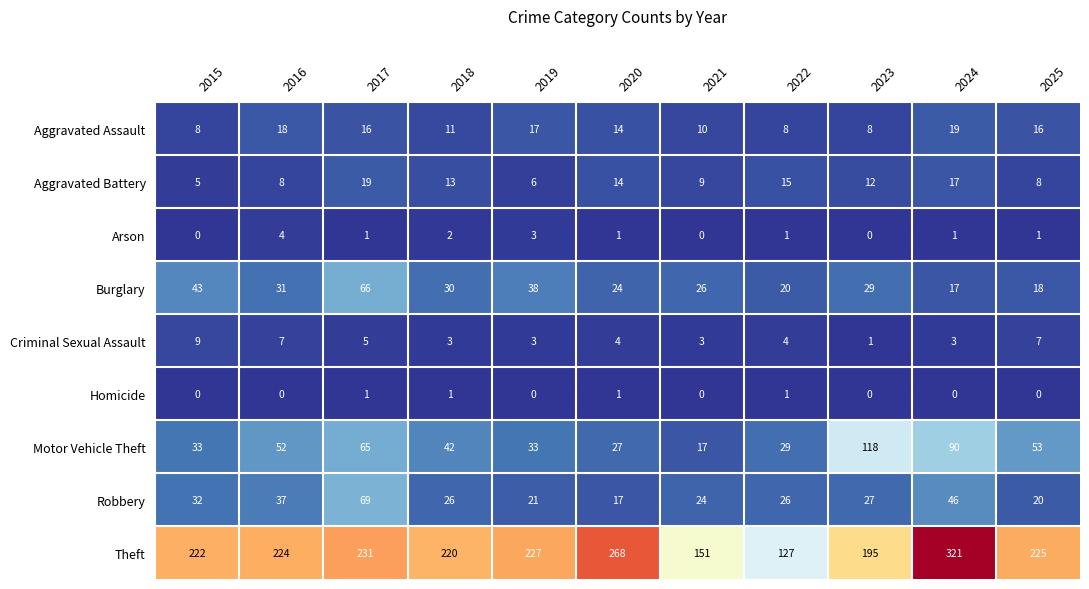

What is the difference between the highest and lowest values at 2024?

321